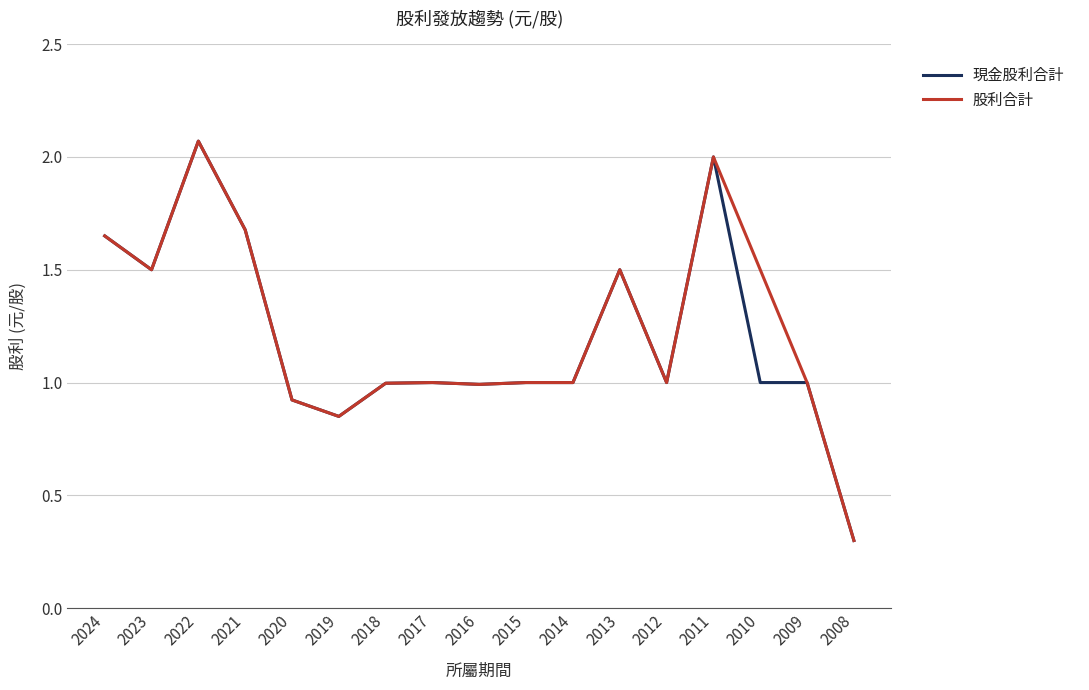

Which series changed the most between 2020 and 2010?

股利合計